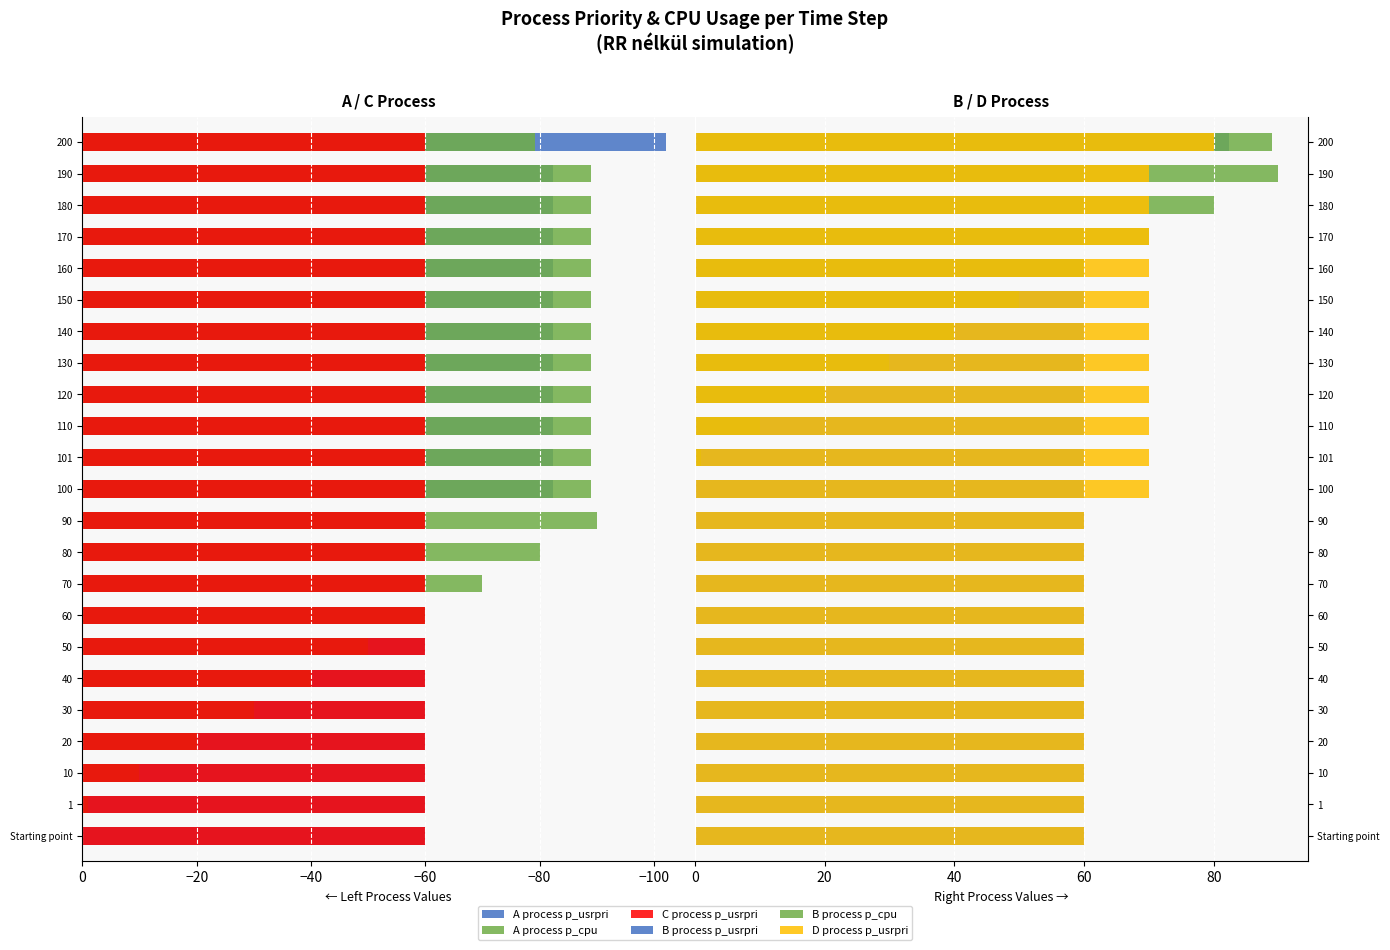

What is the spread (max minus min) of values at −60?

120.0